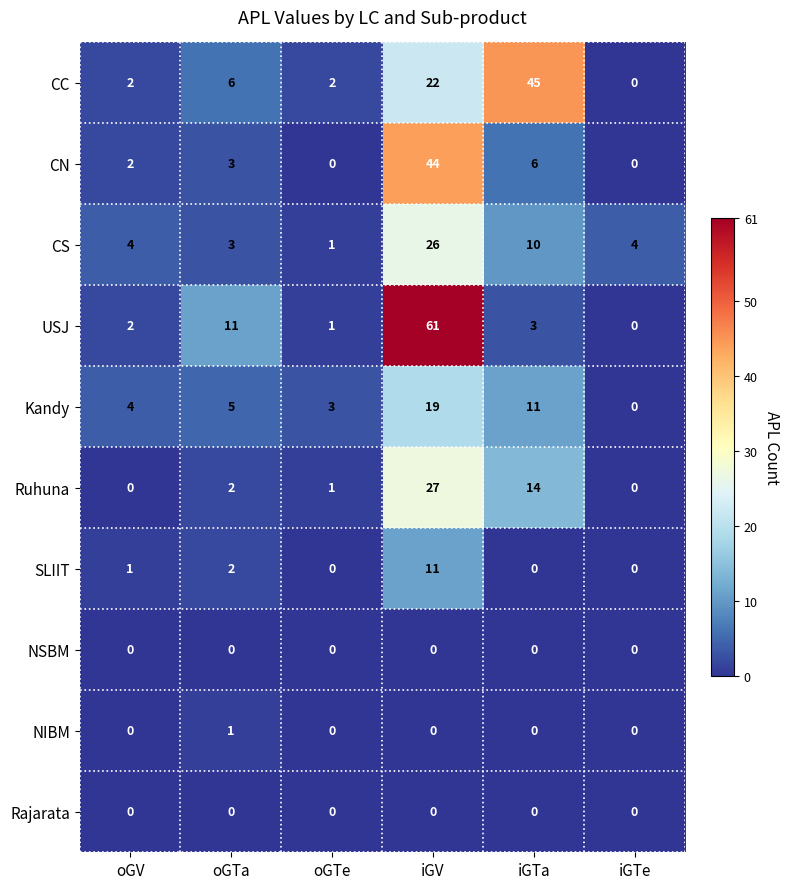

How many series are shown in this chart?

10